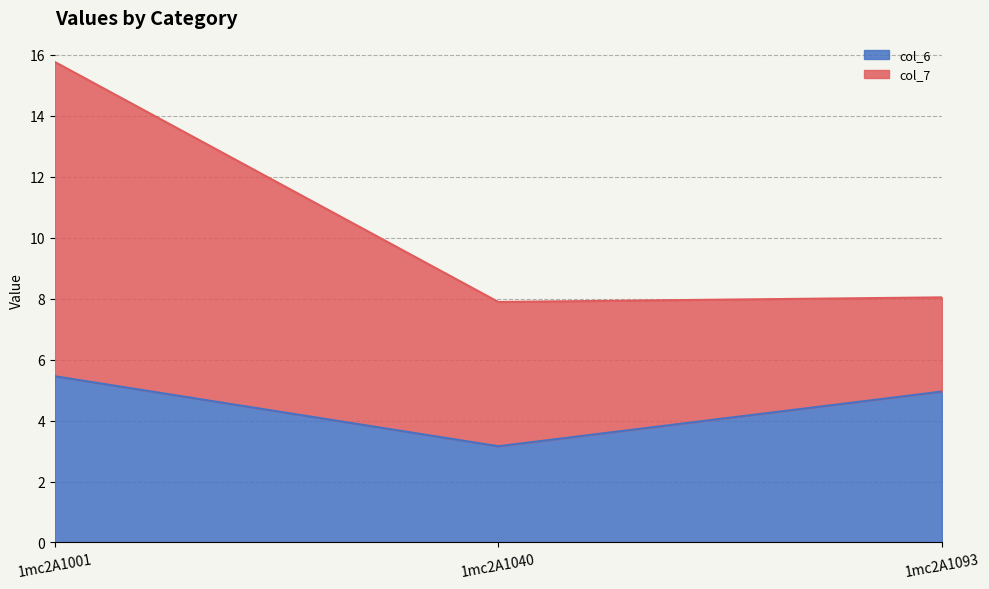

At which category is the sum across all series the highest?

1mc2A1001